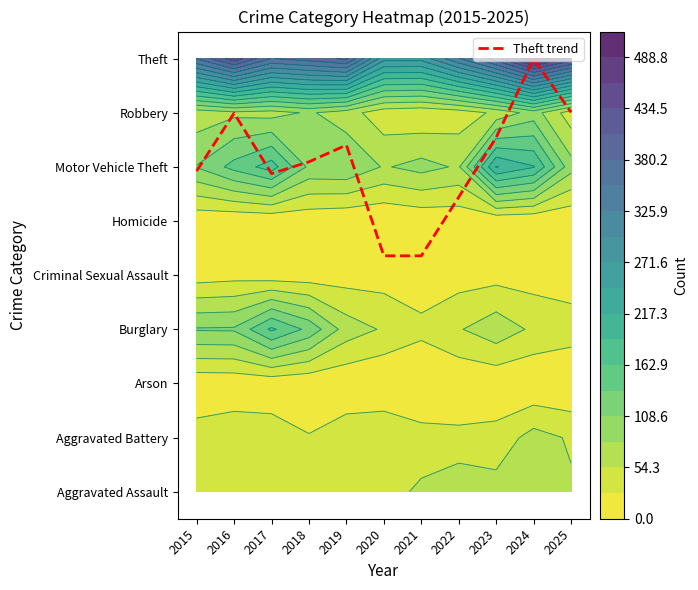

What is the minimum value shown in the chart?

4.4